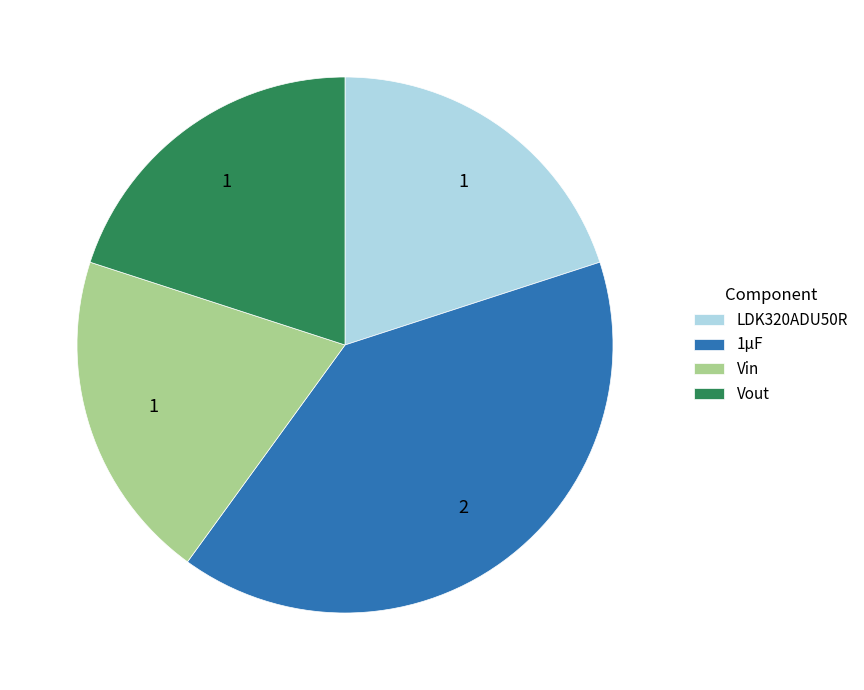

Is it true that 1μF is 40% of the pie?

True